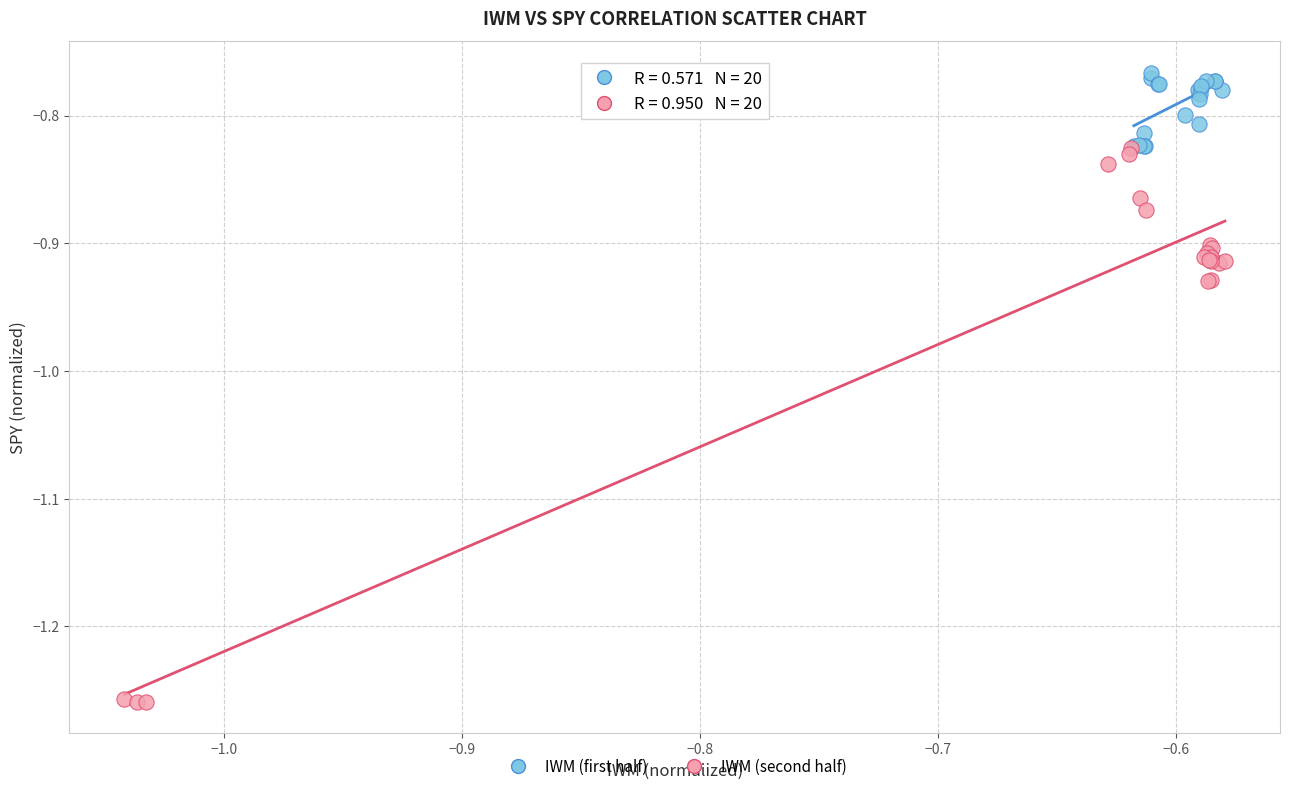

Which series contains the highest Y value?

IWM (first half)